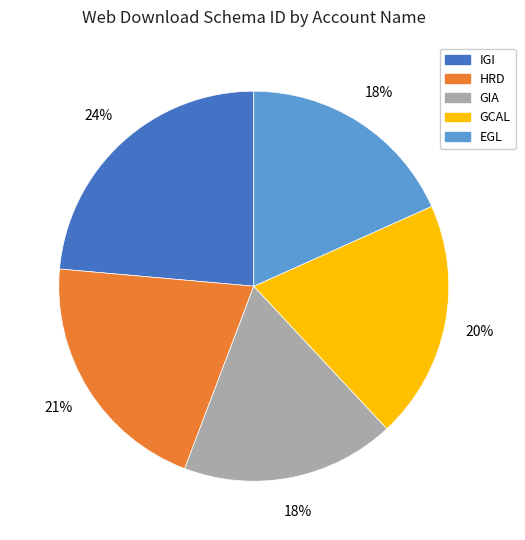

To the nearest percent, what is the difference between the largest and smallest slice percentages?

6%